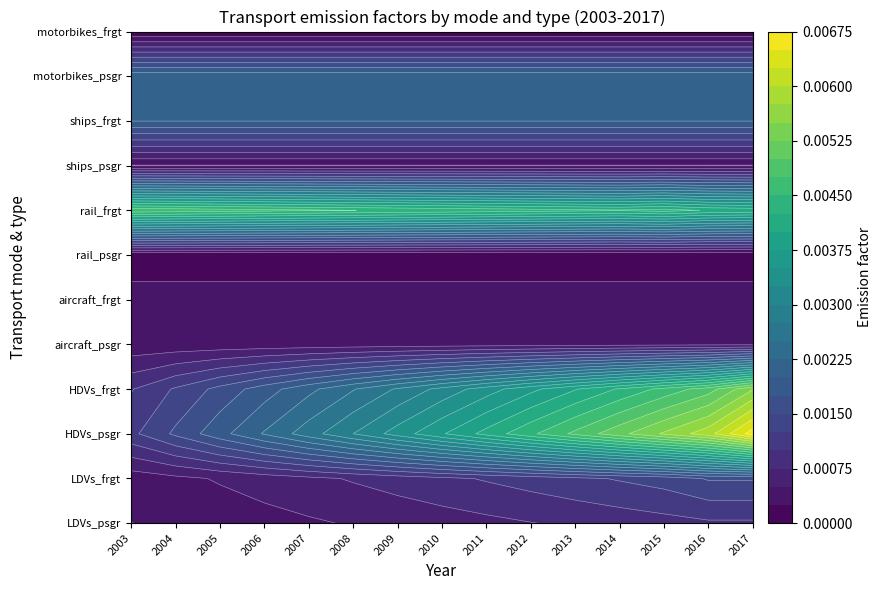

Which has a higher value, 10 or 4?

10